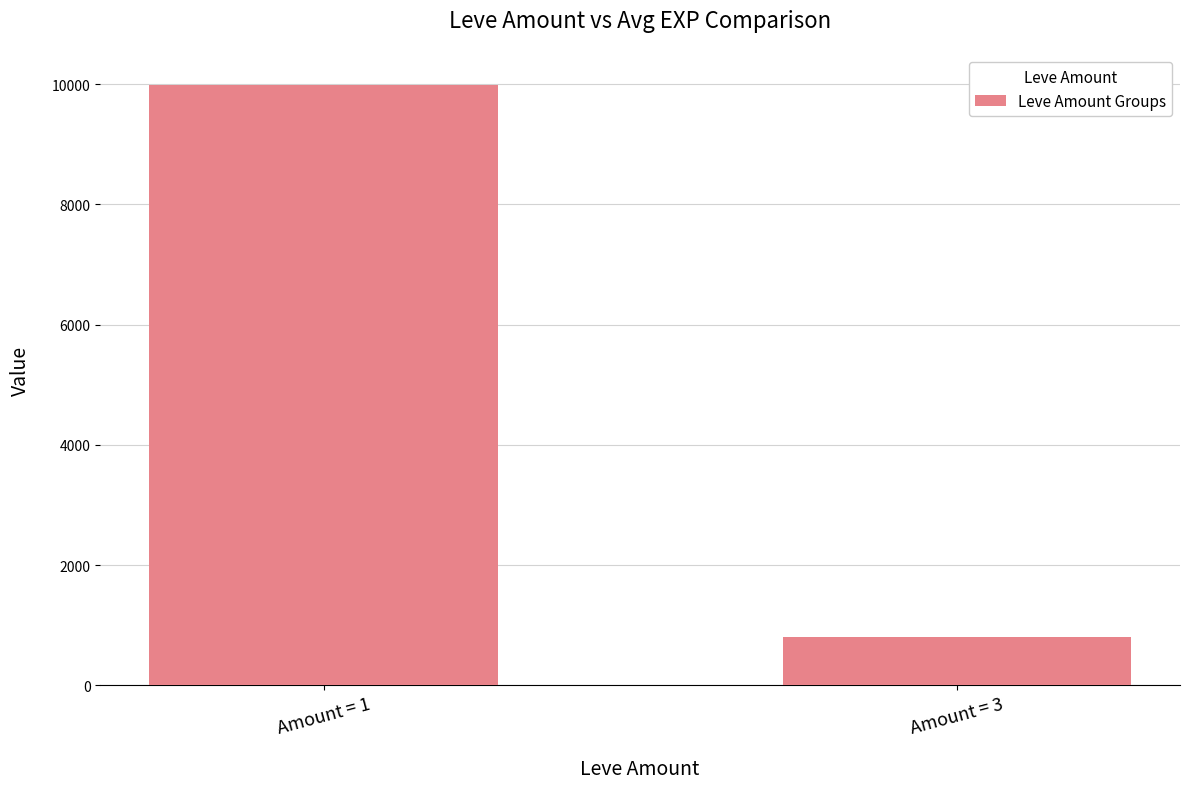

The chart shows a value of 800 at Amount = 3. True or false?

True